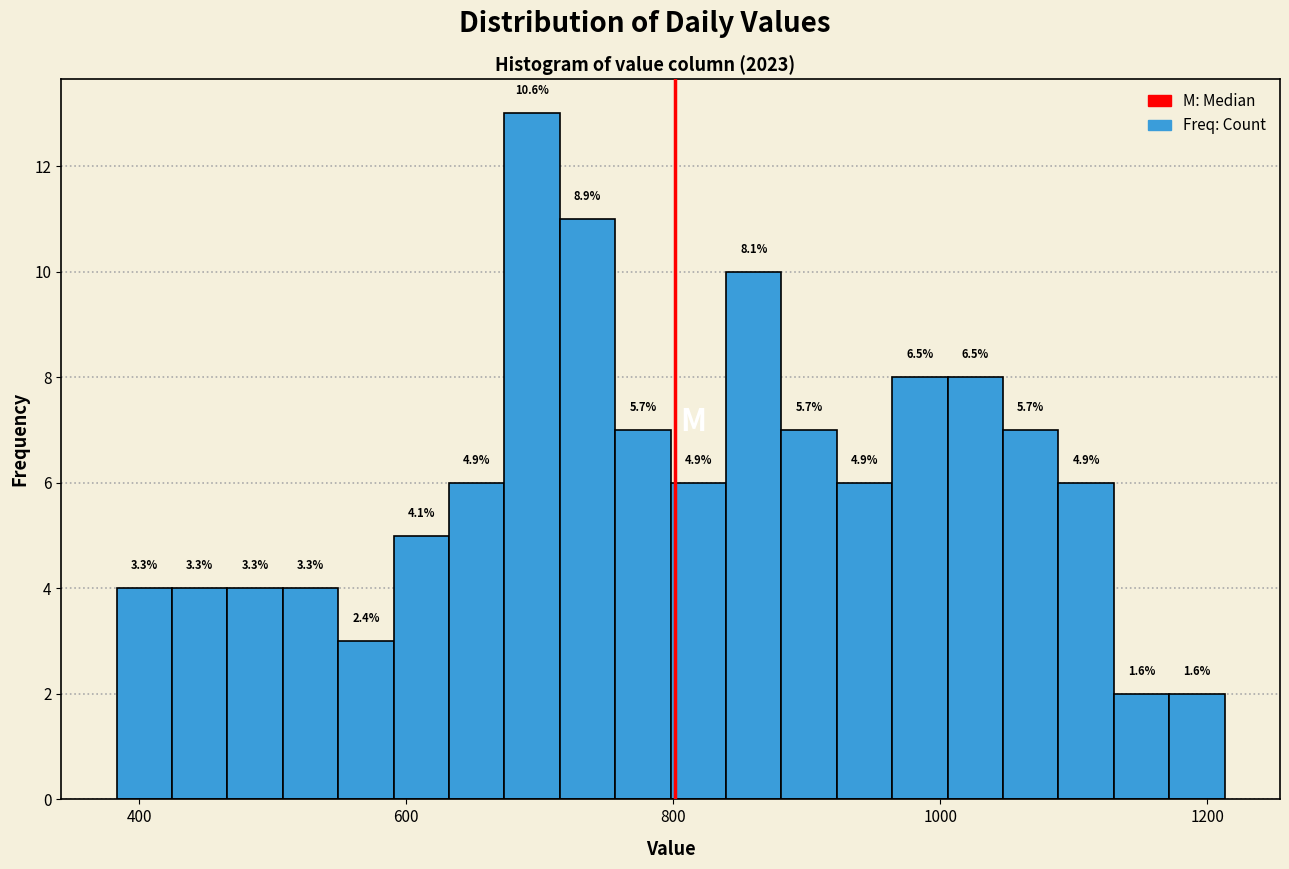

Around what value on the x-axis is the tallest bar? Give the approximate position of its centre, as read against the axis.

700